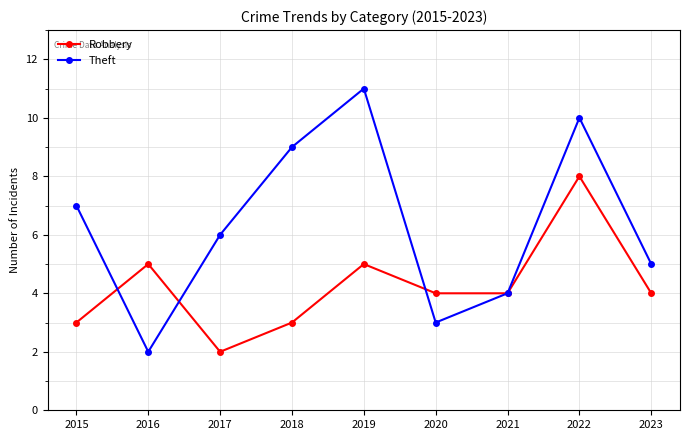

What are all the series names shown in the legend?

Robbery, Theft